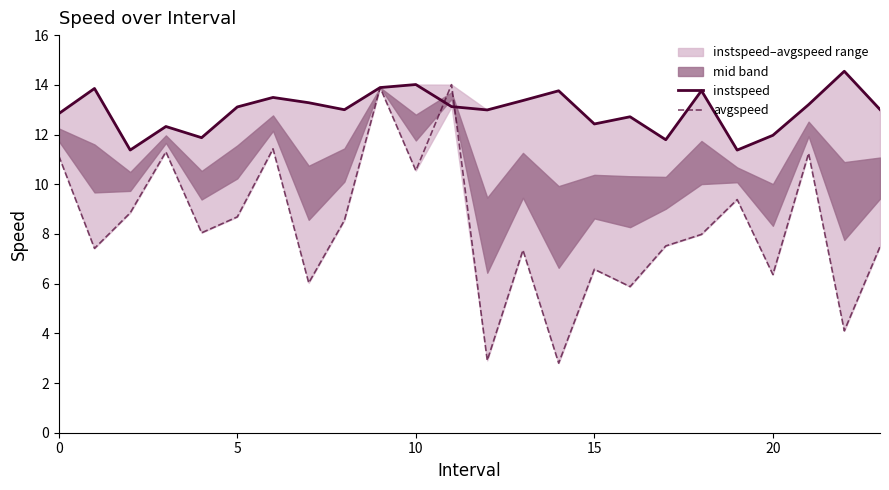

How many intersections are there between instspeed and avgspeed?

2